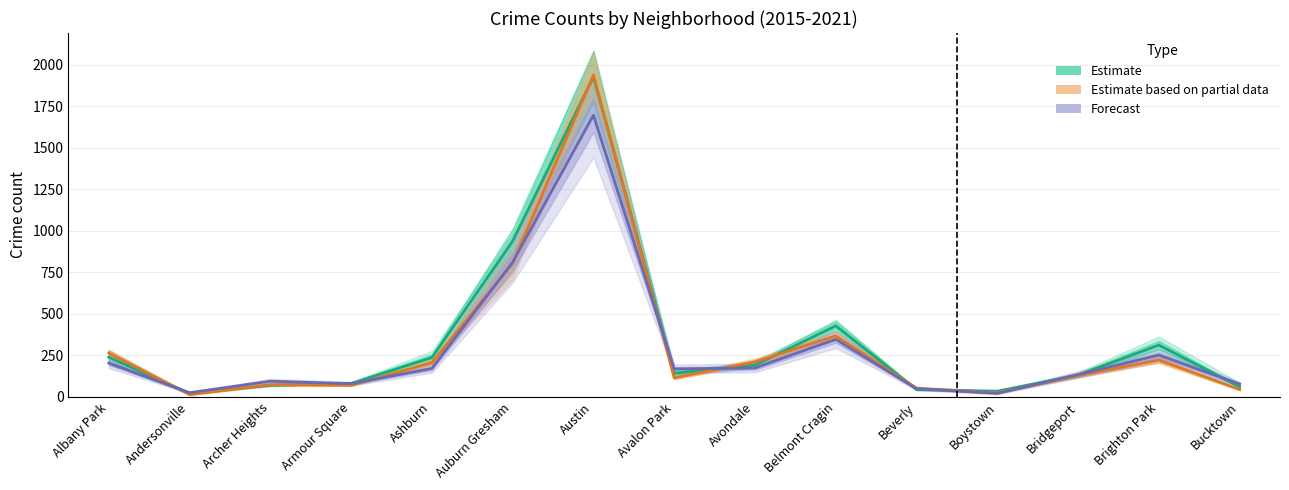

Count the number of categories in the chart.

15